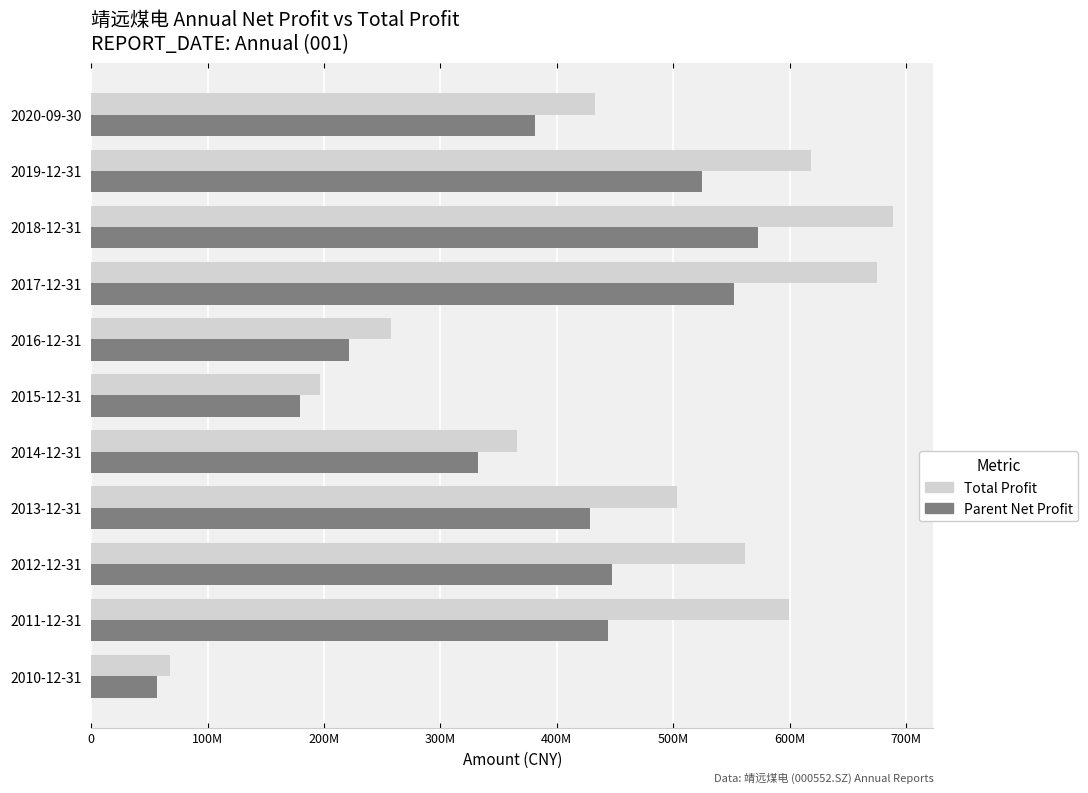

At which category does the chart reach its peak across all series?

2018-12-31